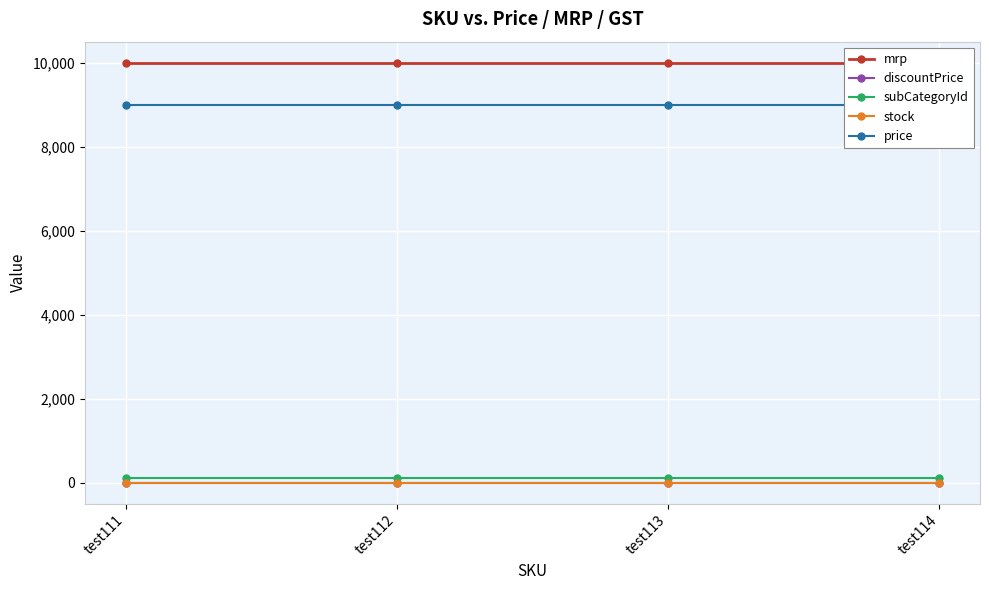

Which series changed the most between test111 and test114?

mrp